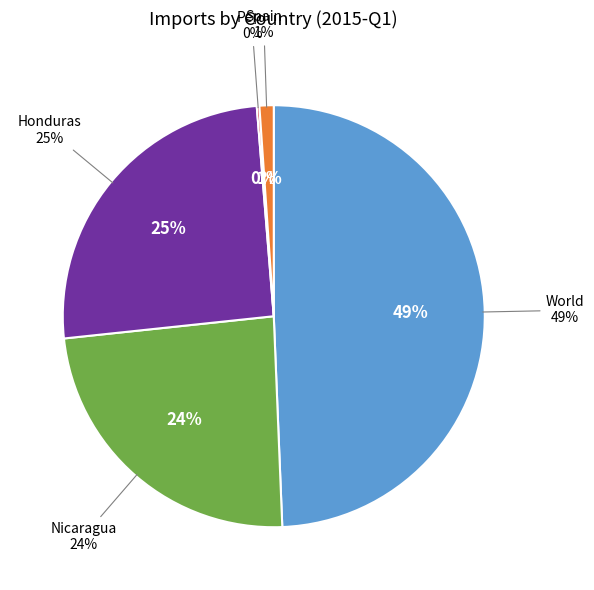

What percentage is the Nicaragua slice, to the nearest percent?

24%